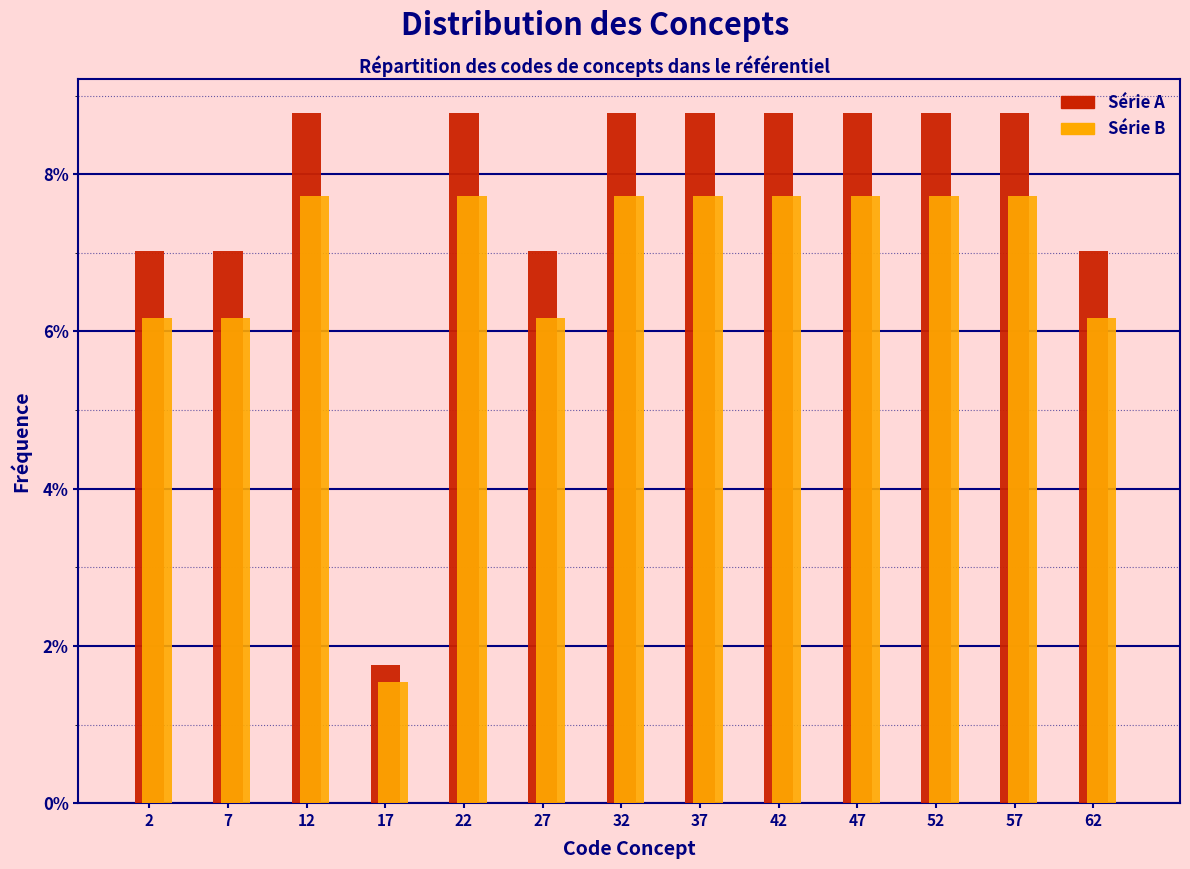

What is the difference between the highest and lowest values at 22?

1.1